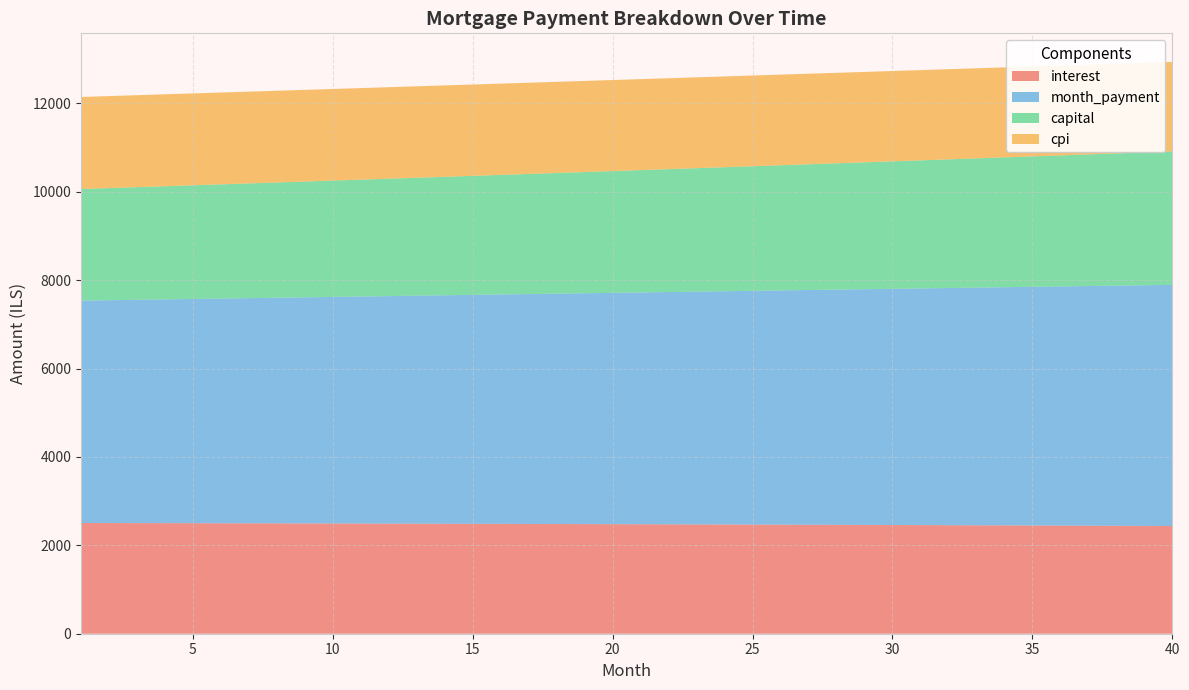

Reading left to right, extract all data points from this chart.

interest: 2505.2	2504.1	2503.0	2501.8	2500.6	2499.4	2498.1	2496.8	2495.5	2494.1	2492.7	2491.3	2489.8	2488.3	2486.8	2485.2	2483.6	2482.0	2480.3	2478.6	2476.9	2475.1	2473.3	2471.4	2469.6	2467.7	2465.7	2463.7	2461.7	2459.6	2457.5	2455.4	2453.2	2451.0	2448.7	2446.4	2444.1	2441.8	2439.3	2436.9
month_payment: 5030.6	5041.1	5051.6	5062.1	5072.7	5083.2	5093.8	5104.4	5115.1	5125.7	5136.4	5147.1	5157.8	5168.6	5179.4	5190.1	5200.9	5211.8	5222.6	5233.5	5244.4	5255.4	5266.3	5277.3	5288.3	5299.3	5310.3	5321.4	5332.5	5343.6	5354.7	5365.9	5377.1	5388.3	5399.5	5410.7	5422.0	5433.3	5444.6	5456.0
capital: 2525.4	2537.0	2548.6	2560.3	2572.1	2583.9	2595.7	2607.7	2619.6	2631.6	2643.7	2655.8	2668.0	2680.3	2692.6	2704.9	2717.3	2729.8	2742.3	2754.9	2767.6	2780.3	2793.0	2805.8	2818.7	2831.6	2844.6	2857.7	2870.8	2884.0	2897.2	2910.5	2923.8	2937.3	2950.8	2964.3	2977.9	2991.6	3005.3	3019.1
cpi: 2082.4	2081.5	2080.5	2079.5	2078.5	2077.4	2076.3	2075.2	2074.1	2072.9	2071.7	2070.5	2069.3	2068.0	2066.7	2065.4	2064.0	2062.6	2061.2	2059.8	2058.3	2056.8	2055.3	2053.7	2052.1	2050.5	2048.8	2047.1	2045.4	2043.7	2041.9	2040.1	2038.2	2036.4	2034.5	2032.5	2030.6	2028.6	2026.5	2024.5